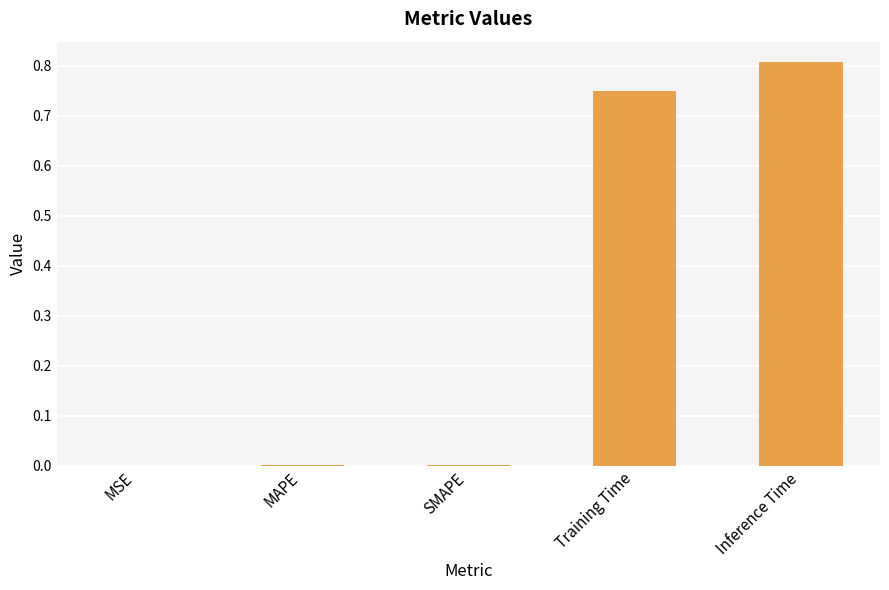

Which label corresponds to the largest value in the chart?

Inference Time